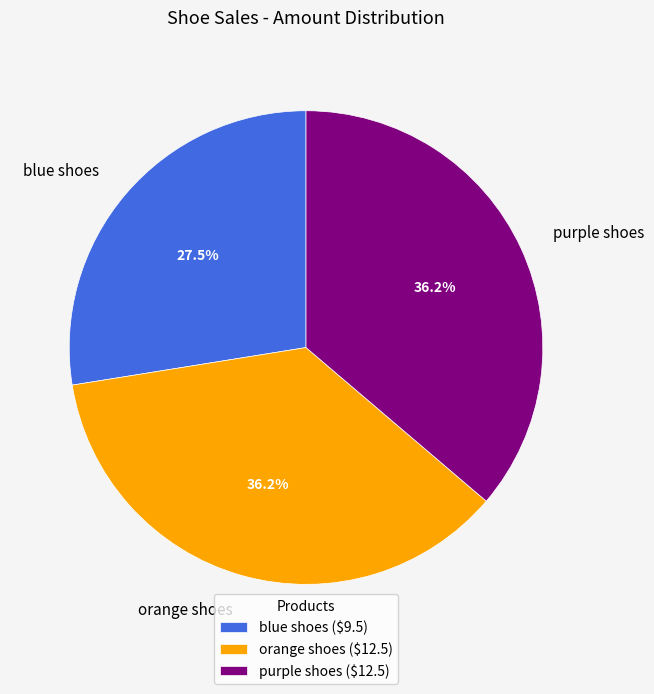

What is the ratio of the value at blue shoes to the value at purple shoes?

0.8